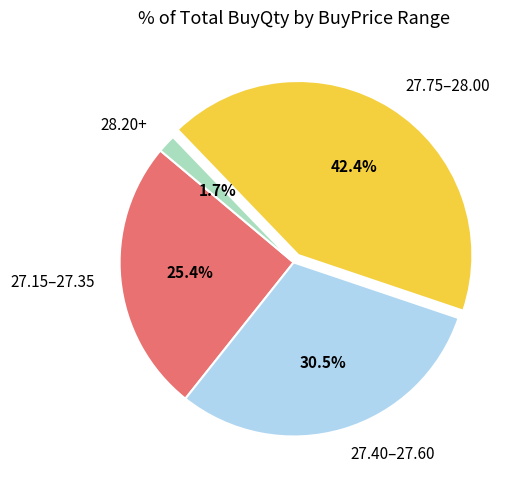

What is the smallest slice in the pie chart?

28.20+